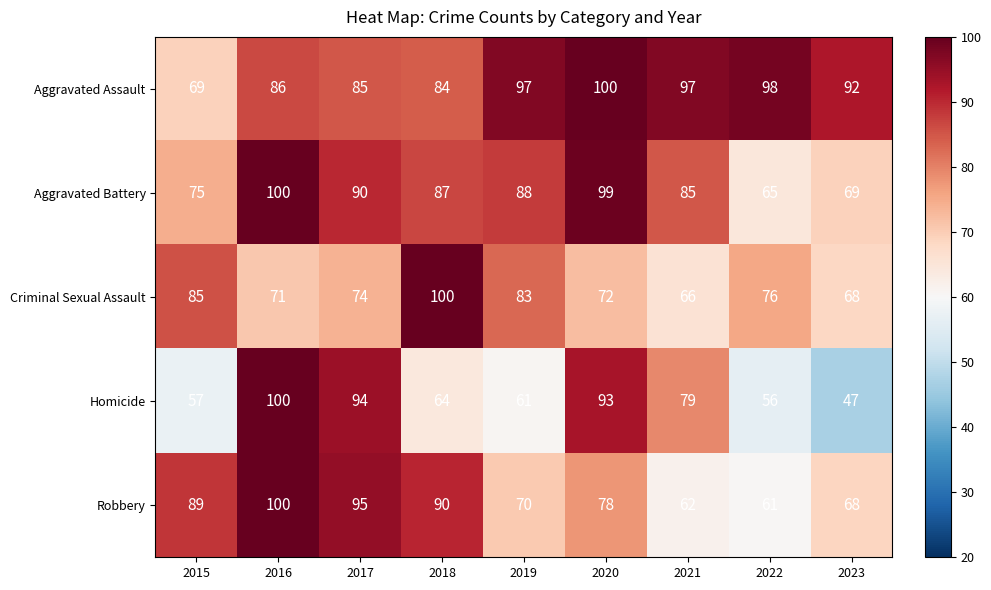

Where is Homicide nearest to the value 73?

2021